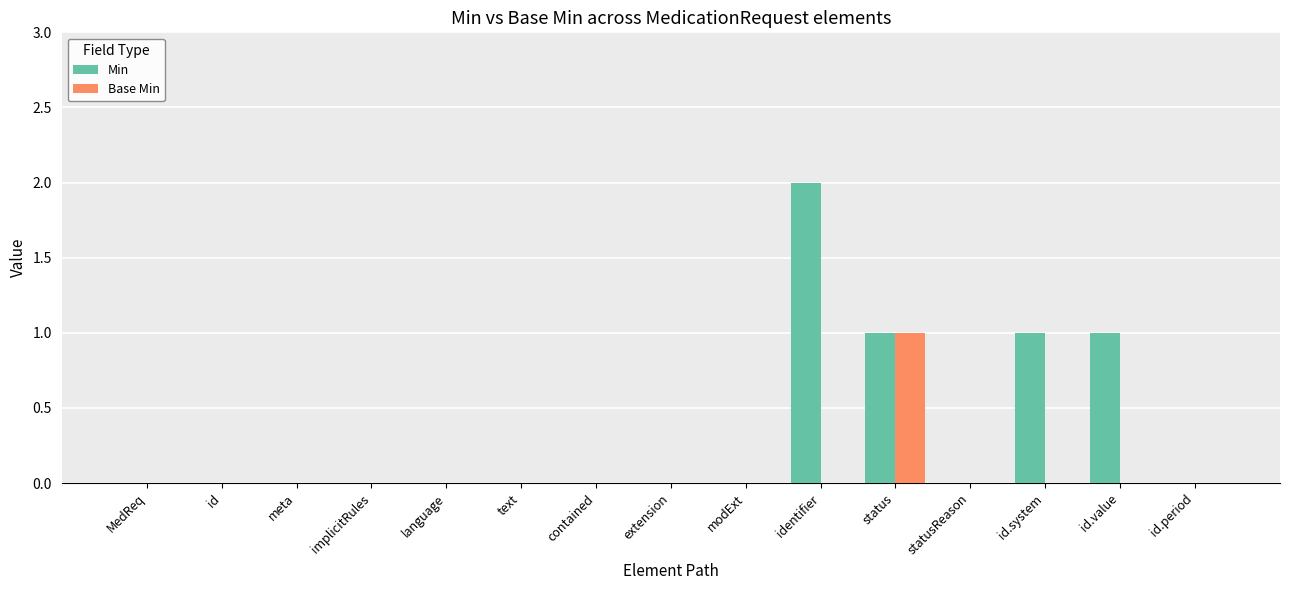

Reading right to left, list all the values displayed in this chart.

Min: id.period=0	id.value=1	id.system=1	statusReason=0	status=1	identifier=2	modExt=0	extension=0	contained=0	text=0	language=0	implicitRules=0	meta=0	id=0	MedReq=0
Base Min: id.period=0	id.value=0	id.system=0	statusReason=0	status=1	identifier=0	modExt=0	extension=0	contained=0	text=0	language=0	implicitRules=0	meta=0	id=0	MedReq=0